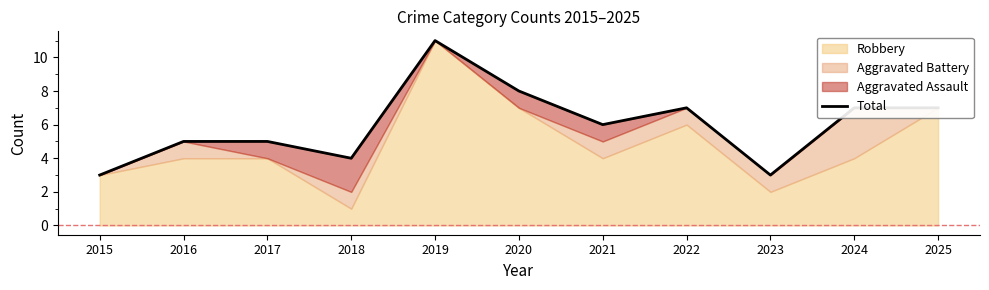

Count the number of categories in the chart.

11